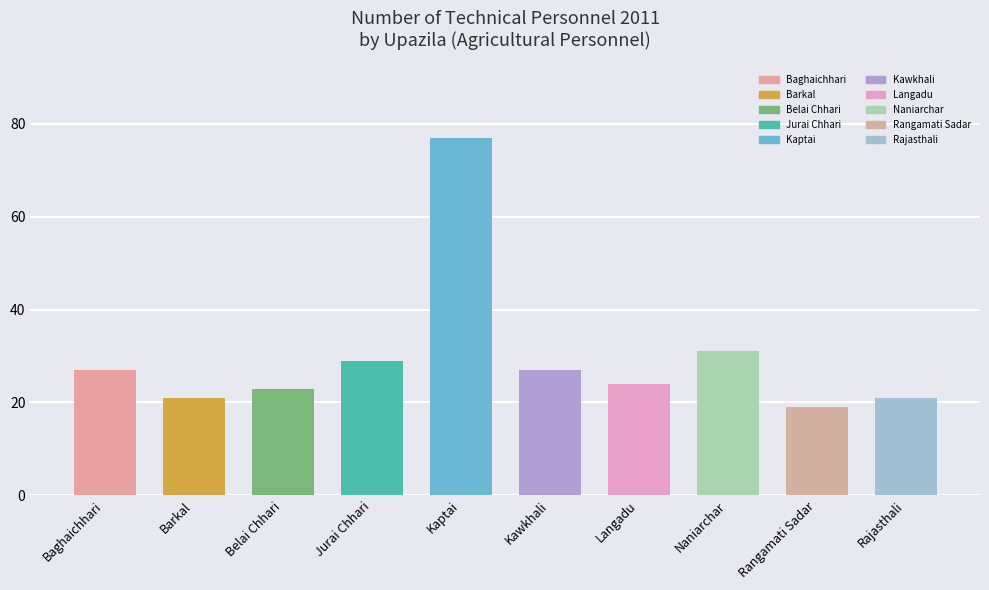

What is the value of the Agricultural personnel bar at the 6th from the left?

27